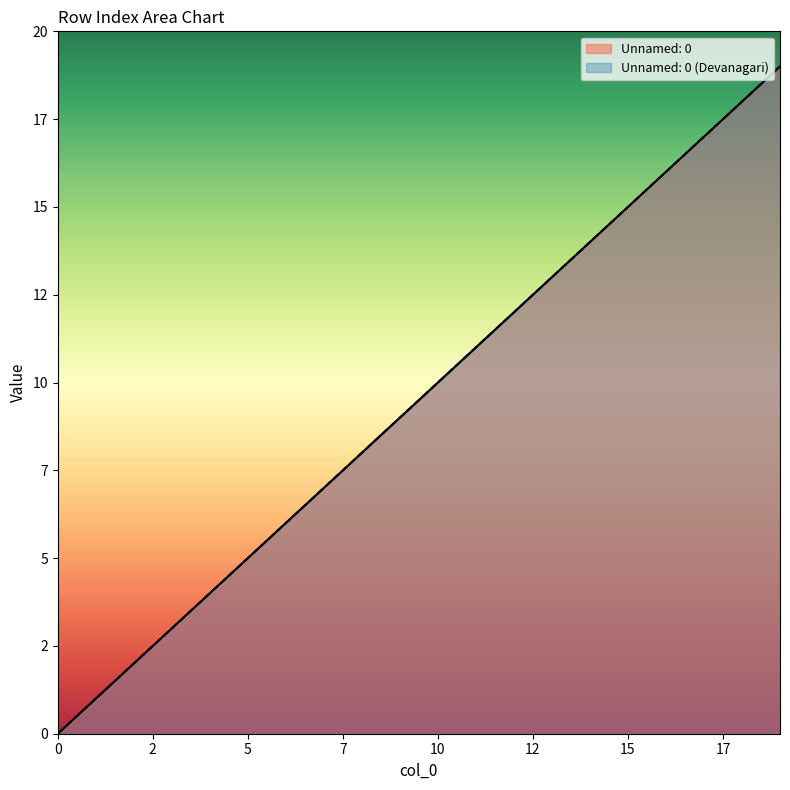

The value of Unnamed: 0 at 3 is 2. True or false?

False